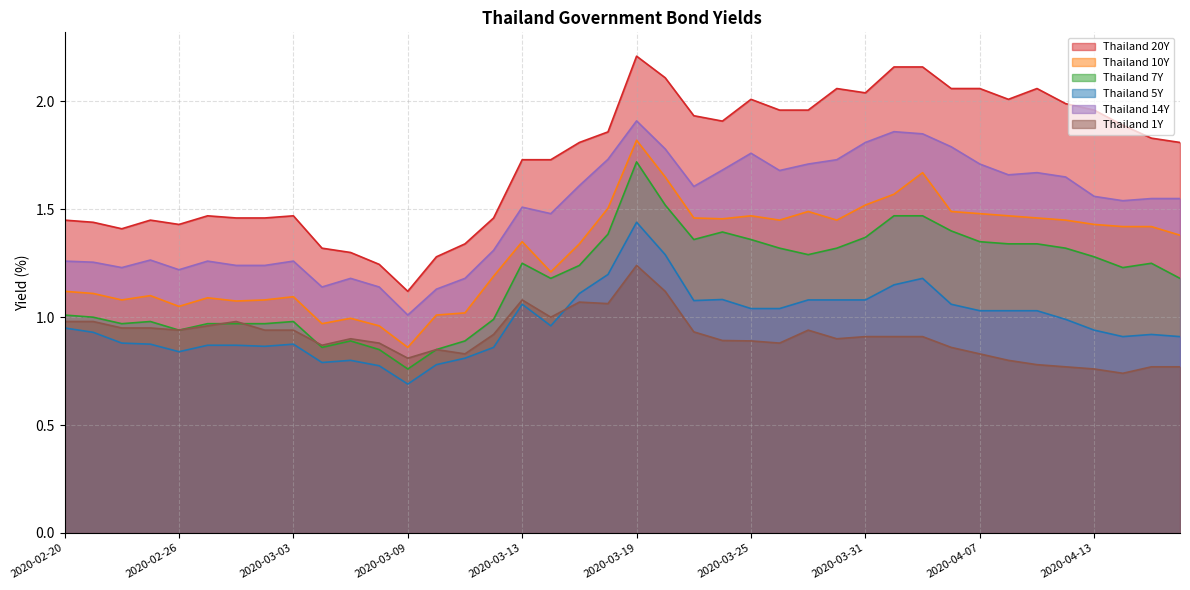

What is the average value of the Thailand 14Y series?

1.5